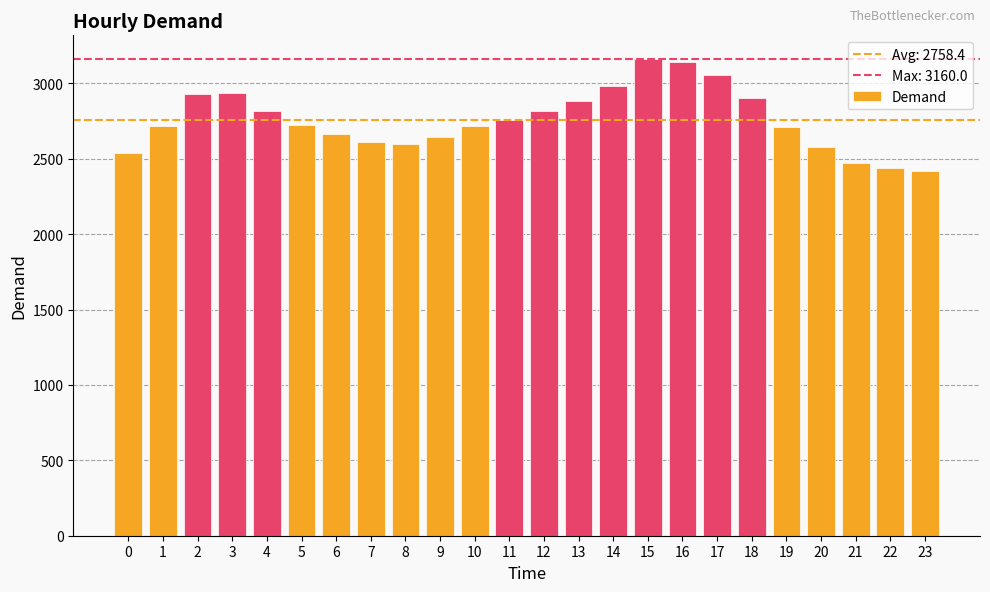

What is the value of the 12th bar from the left?

2759